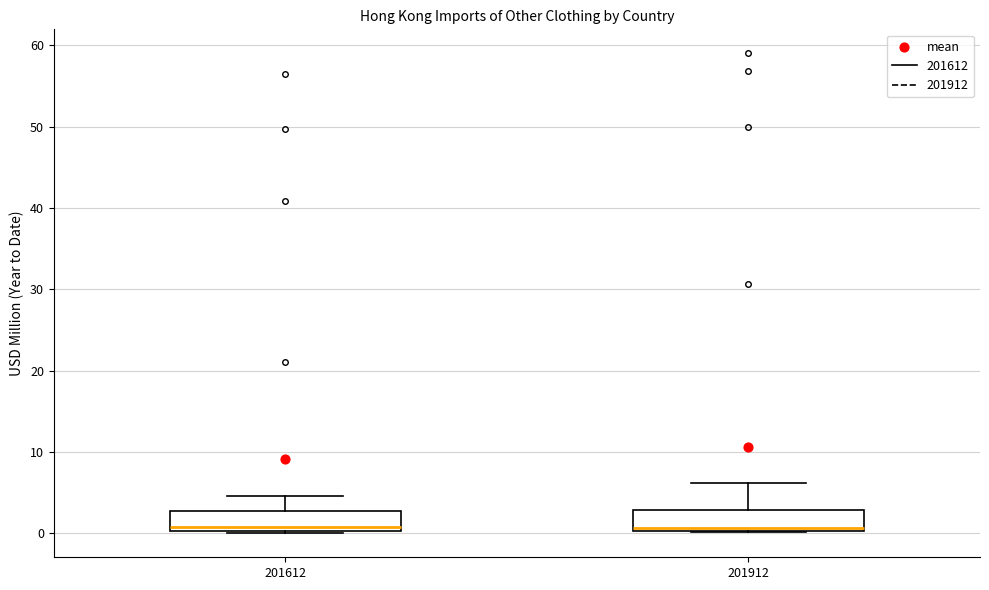

Reading left to right, transcribe this box plot: for each box, give where its median line is, the range the box spans, and where its two whiskers end, as read against the y-axis. The values are not printed on the chart, so give them approximately, as read against the axis.

201612: median 1, box 0 to 3, whiskers 0 (just below the box's lower edge) to 5
201912: median 1, box 0 to 3, whiskers 0 to 6